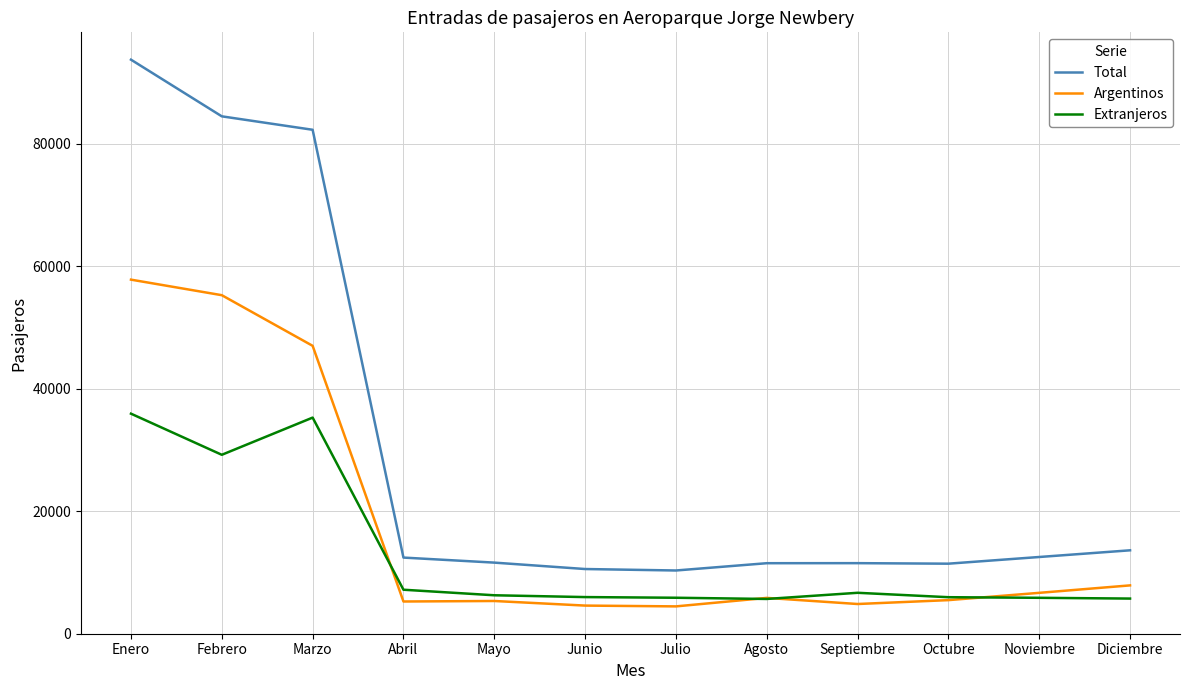

In Argentinos, how many points are lower than both neighbors (excluding endpoints)?

3